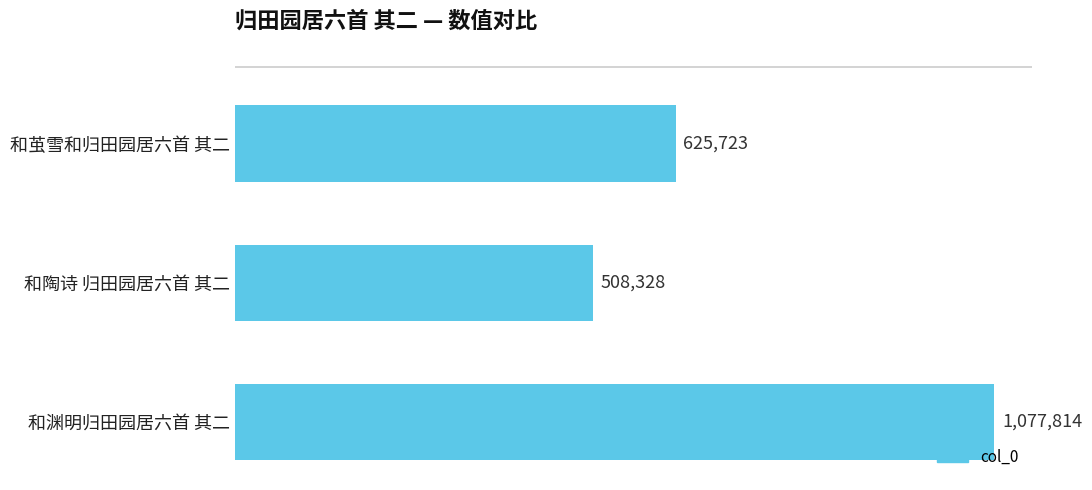

Rank the categories by value from highest to lowest.

和渊明归田园居六首 其二, 和茧雪和归田园居六首 其二, 和陶诗 归田园居六首 其二